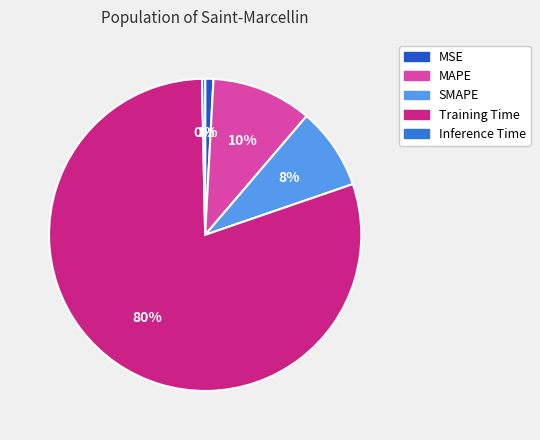

What is the largest slice in the pie chart?

Training Time